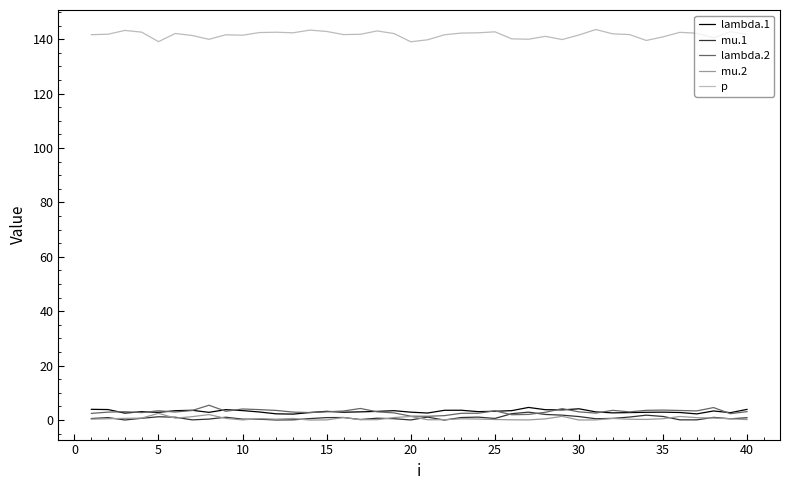

Count the number of categories in the chart.

40